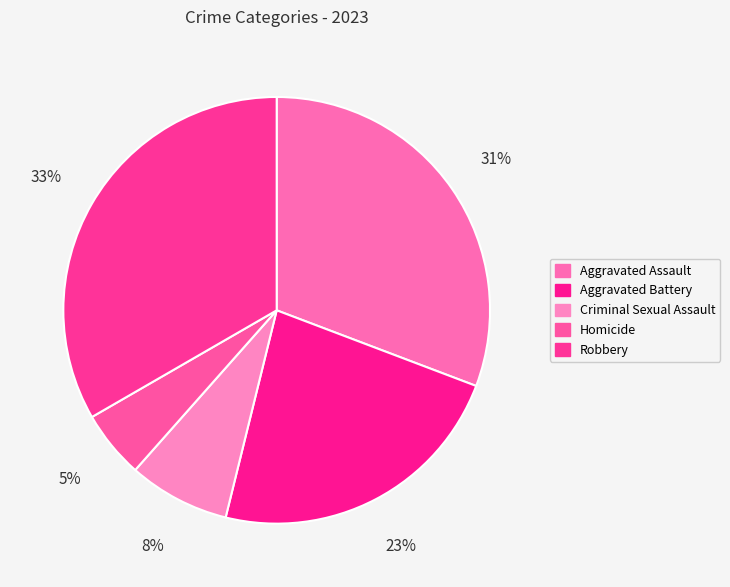

Count the number of slices in the pie.

5